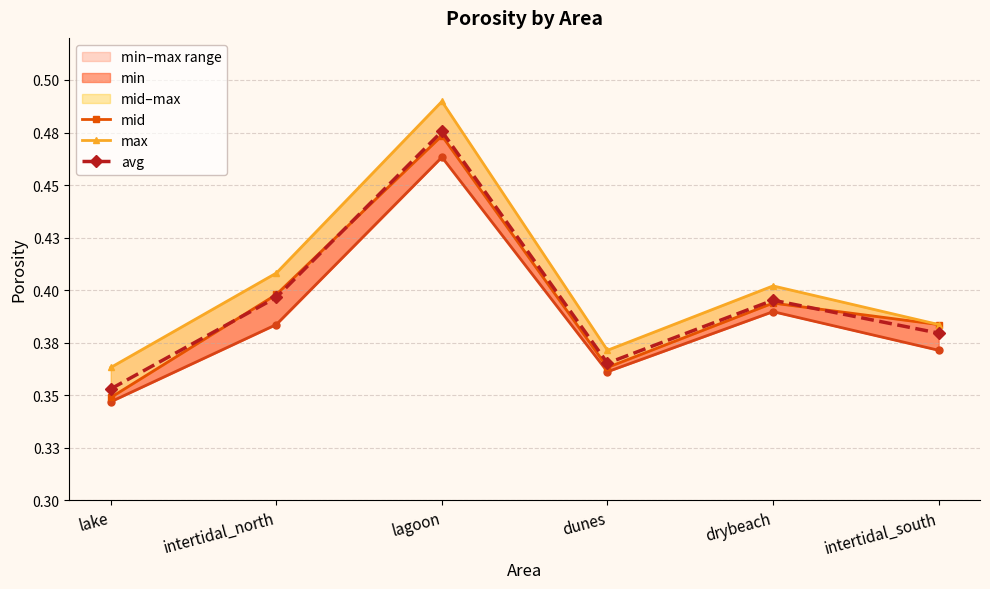

What is the label of the 5th point from the left?

drybeach